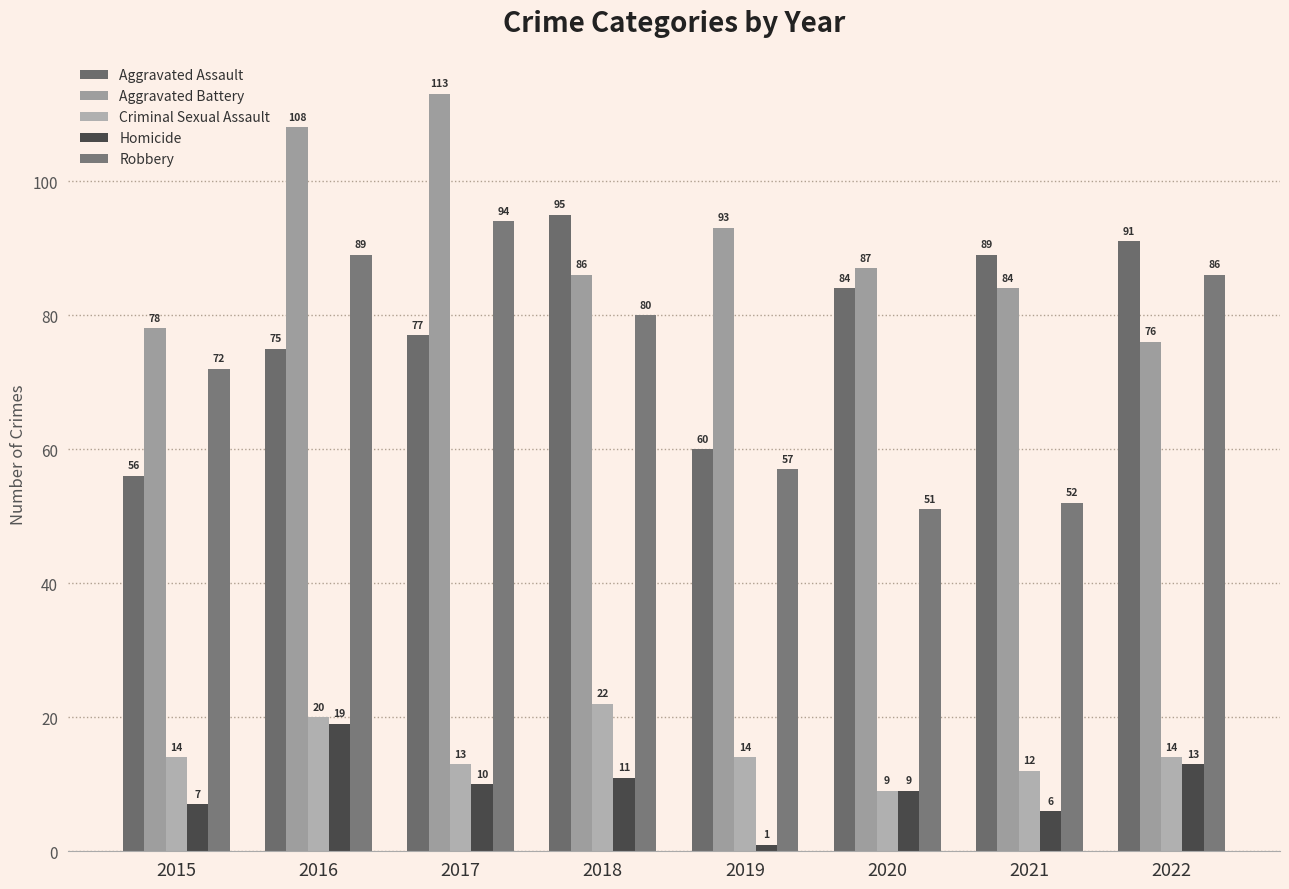

Reading left to right, extract all data points from this chart.

Aggravated Assault: 2015=56	2016=75	2017=77	2018=95	2019=60	2020=84	2021=89	2022=91
Aggravated Battery: 2015=78	2016=108	2017=113	2018=86	2019=93	2020=87	2021=84	2022=76
Criminal Sexual Assault: 2015=14	2016=20	2017=13	2018=22	2019=14	2020=9	2021=12	2022=14
Homicide: 2015=7	2016=19	2017=10	2018=11	2019=1	2020=9	2021=6	2022=13
Robbery: 2015=72	2016=89	2017=94	2018=80	2019=57	2020=51	2021=52	2022=86